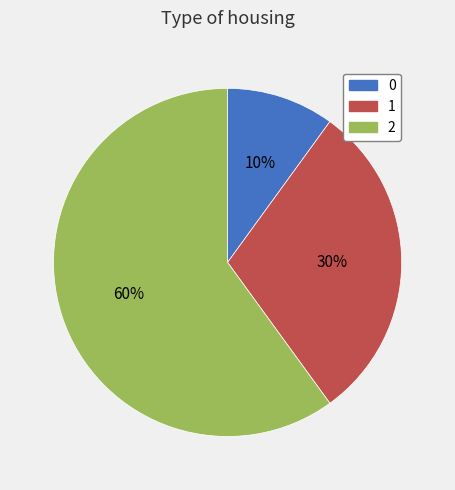

Between 2 and 1, which is larger?

2